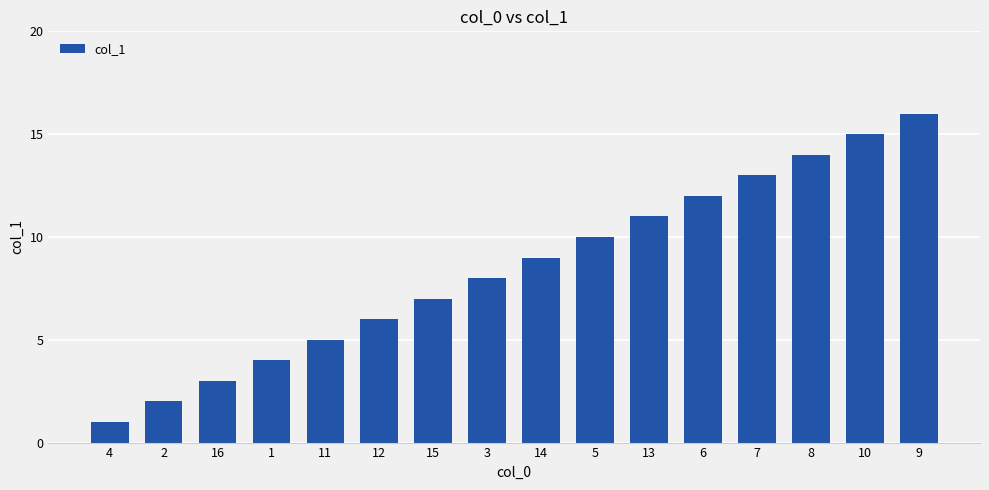

What is the sum of all values?

136